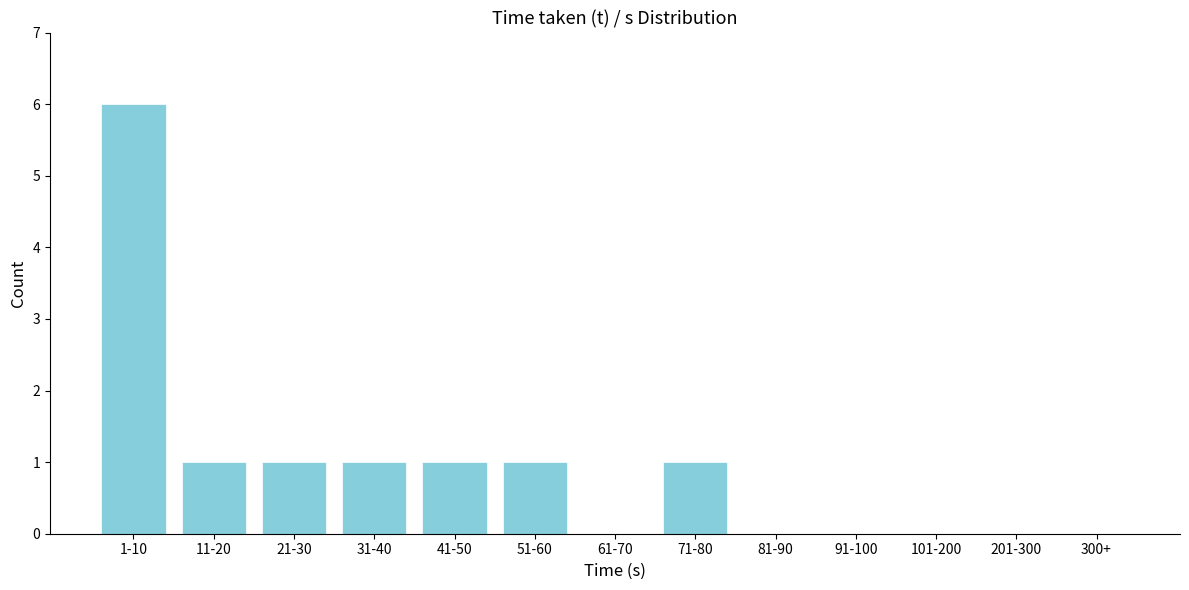

Reading left to right, transcribe all the data shown in this chart.

1-10=6	11-20=1	21-30=1	31-40=1	41-50=1	51-60=1	61-70=0	71-80=1	81-90=0	91-100=0	101-200=0	201-300=0	300+=0